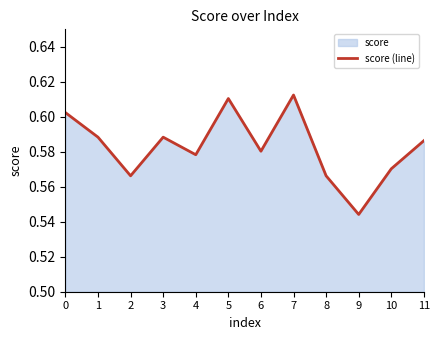

How many points are higher than both their immediate neighbors (excluding endpoints)?

3